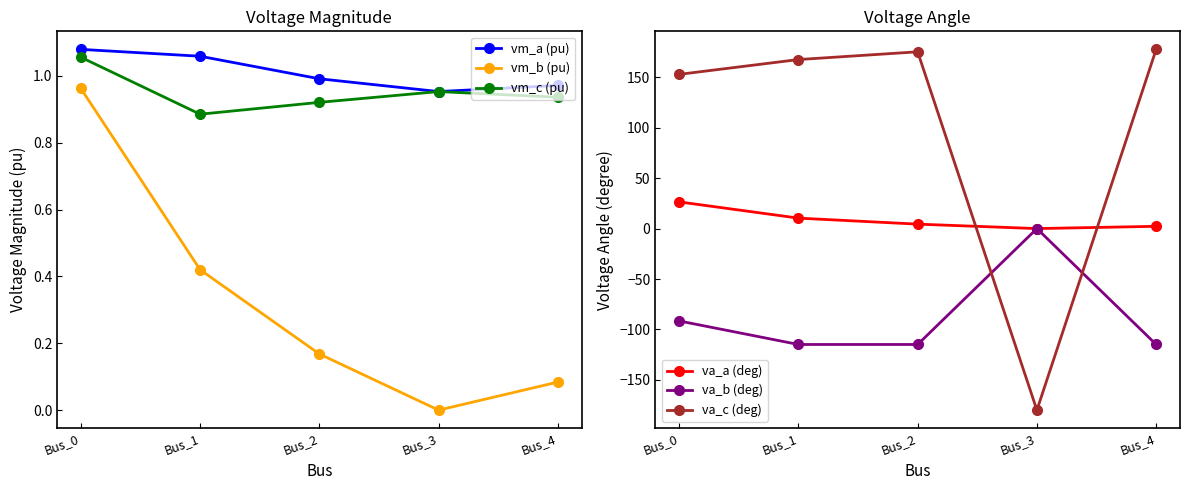

Rank the categories by va_a (deg) value from lowest to highest.

Bus_3, Bus_4, Bus_2, Bus_1, Bus_0